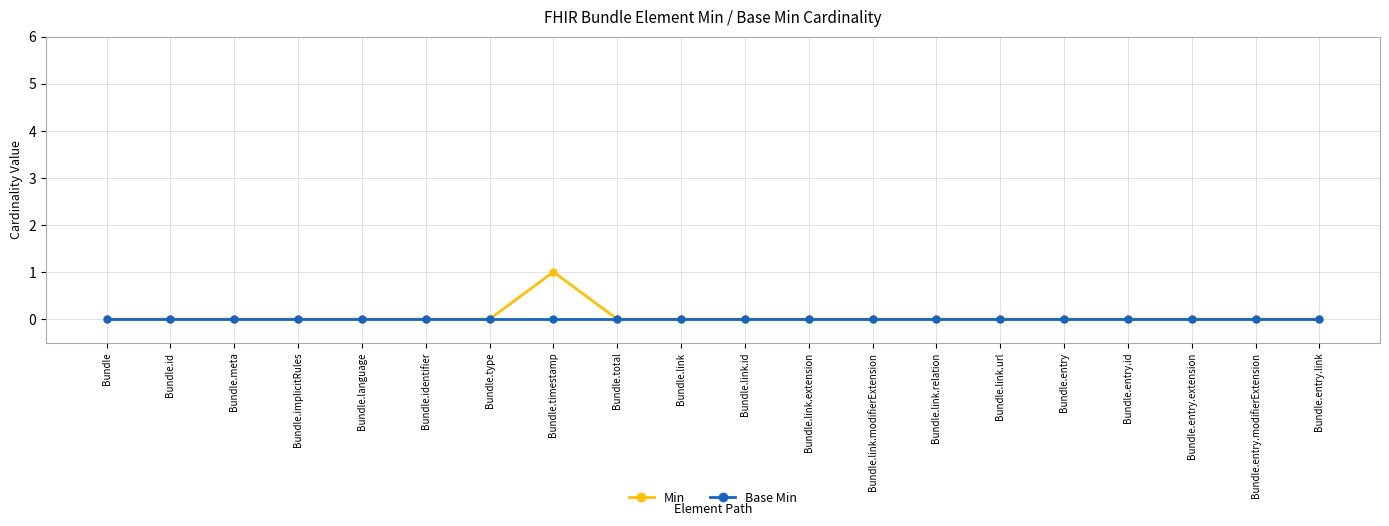

Rank the series by their maximum value, from lowest to highest.

Base Min, Min